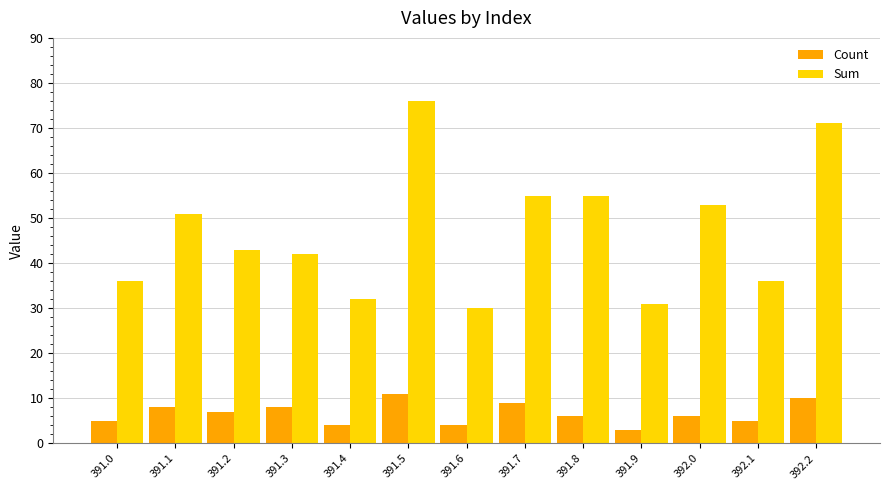

True or false: Count has a value of 4 at 391.4.

True